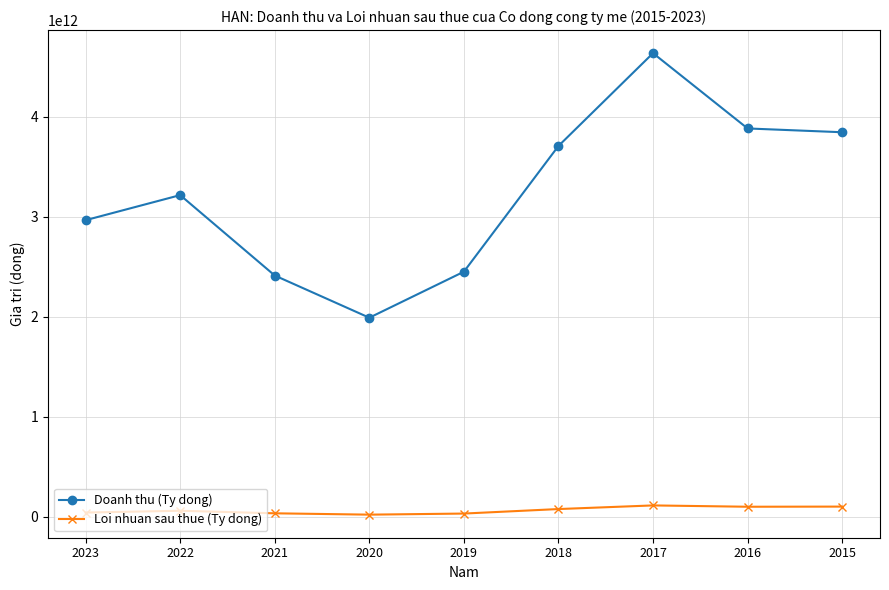

Which series has the largest range (max minus min)?

Doanh thu (Ty dong)